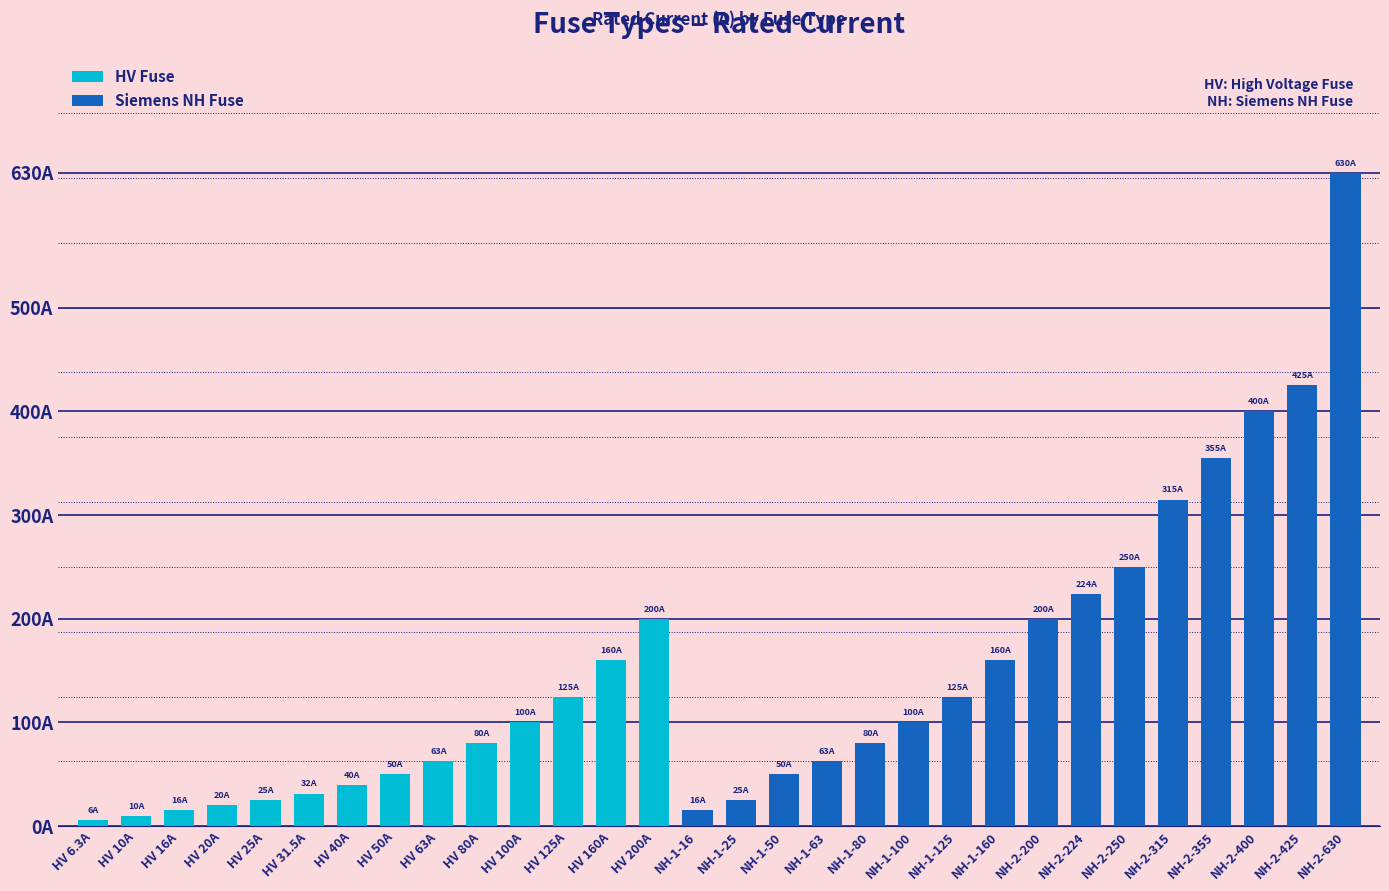

The value at NH-1-125 is 52.2. True or false?

False